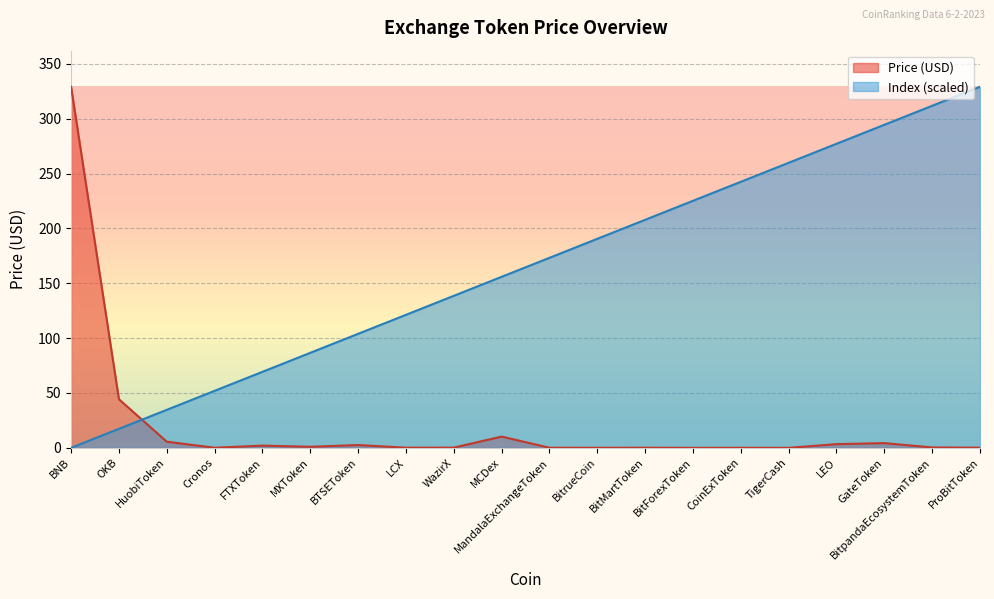

Is it true that col_0 equals 385.4 at LEO?

False